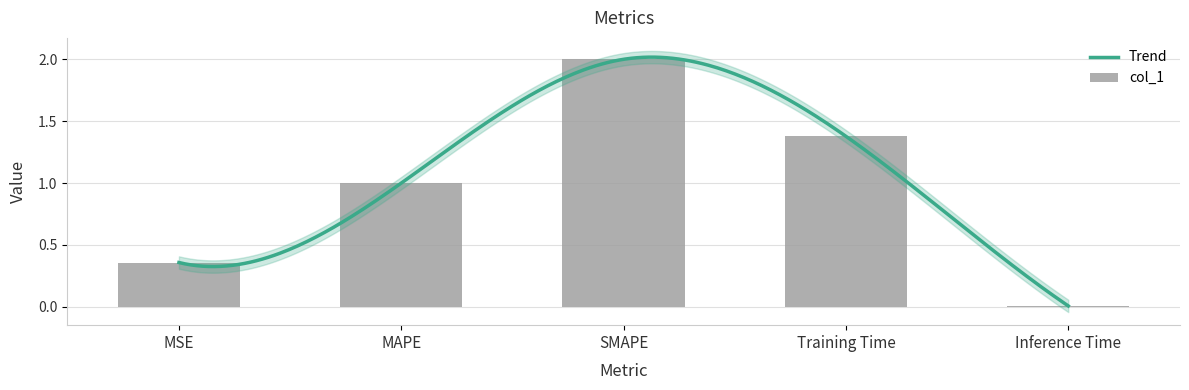

What value does the data have at Training Time?

1.4